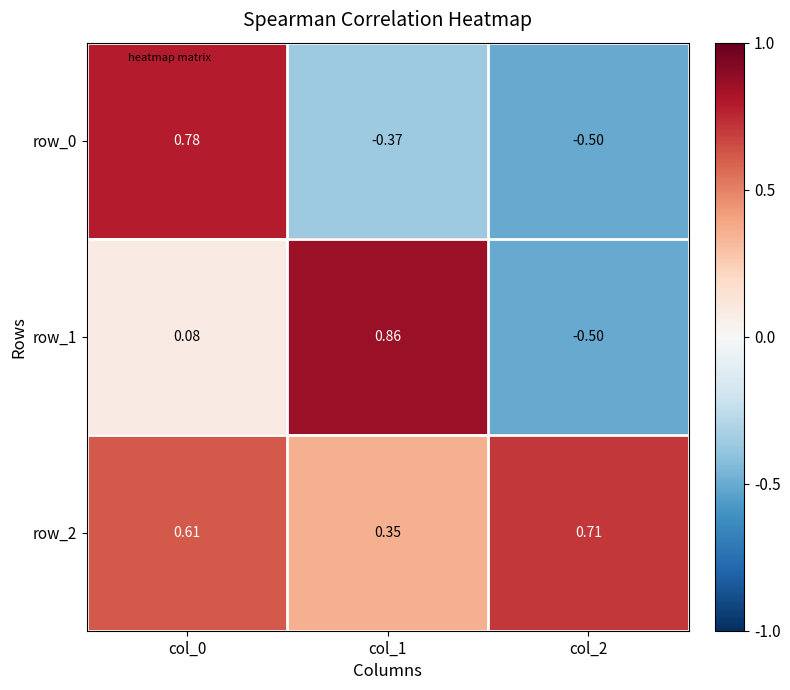

Which label corresponds to the largest value in the chart?

col_1